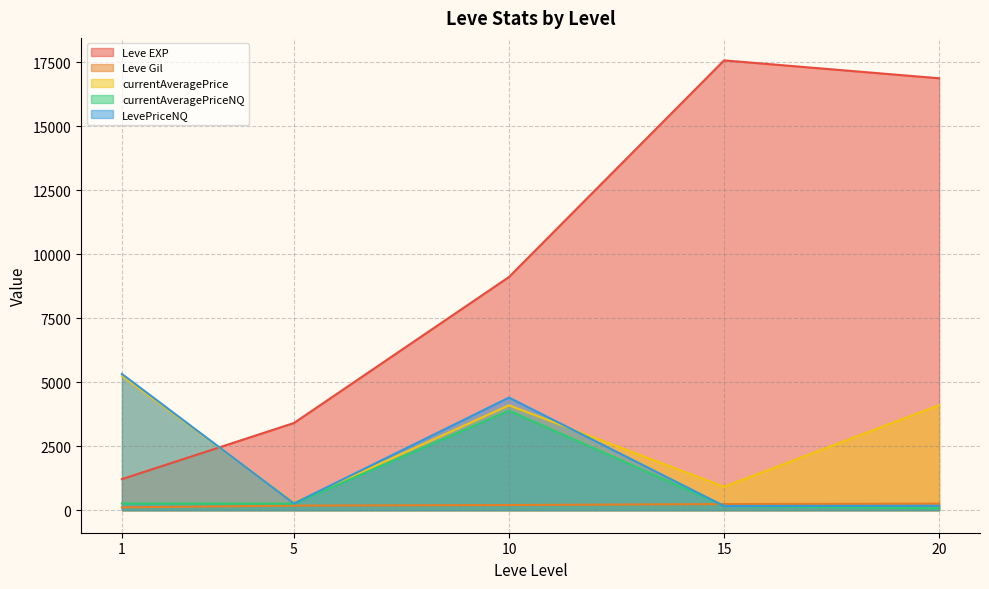

At which label does currentAveragePriceNQ first exceed 99?

1